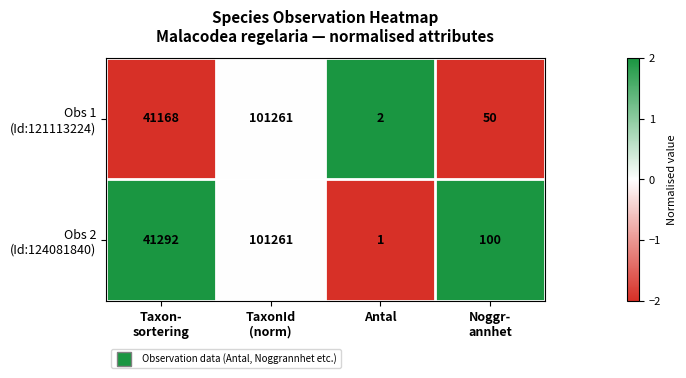

At which category does the chart reach its minimum across all series?

Antal